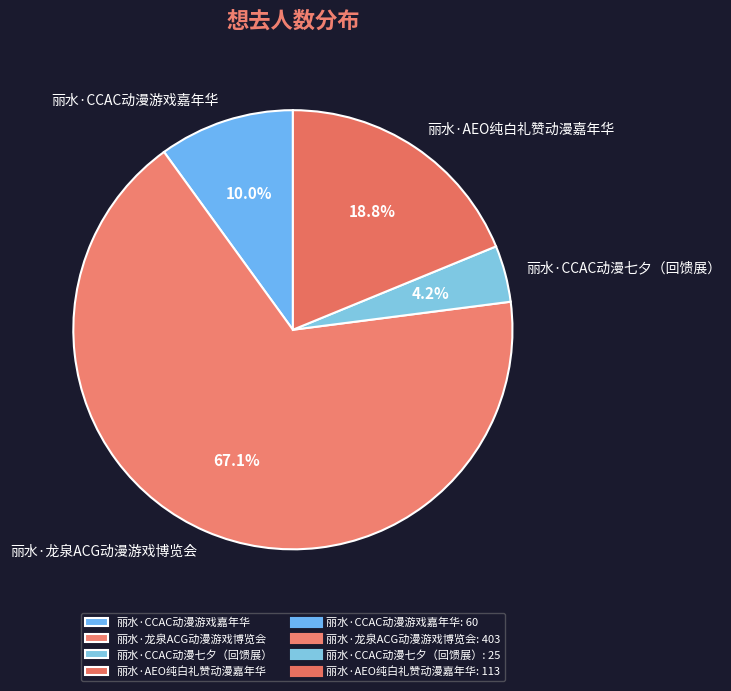

Is there any slice that represents more than half of the pie?

Yes